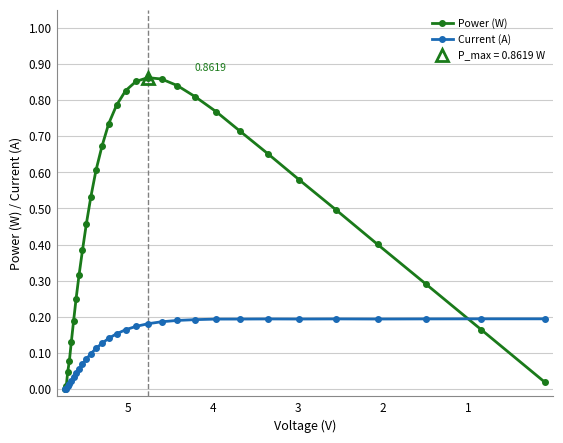

What is the difference between the second highest and minimum values in the Power (W) series?

0.9